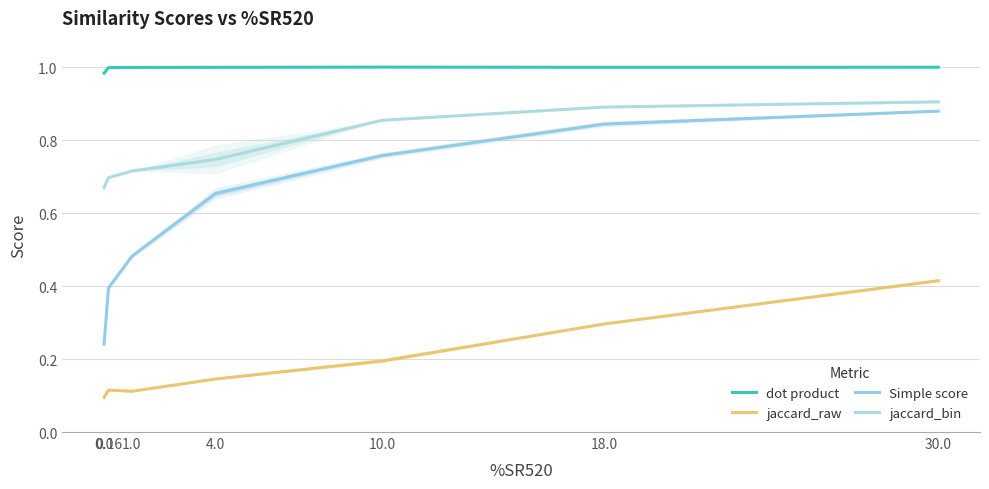

List the labels in order of dot product value, largest first.

10.0, 30.0, 18.0, 4.0, 1.0, 0.16, 0.0